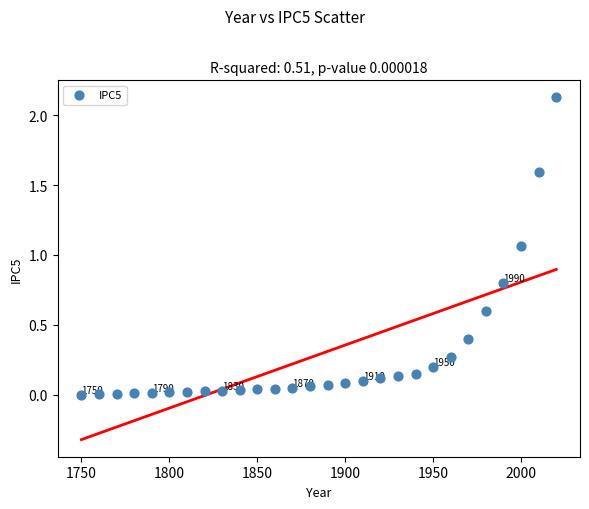

What is the range of X values (max minus min)?

270.0